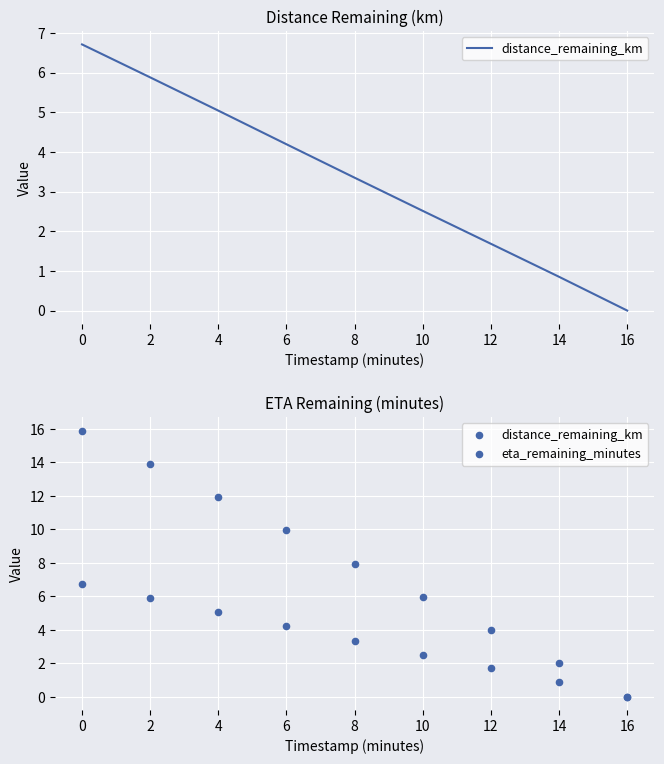

Which series has the largest Y range (max minus min)?

eta_remaining_minutes